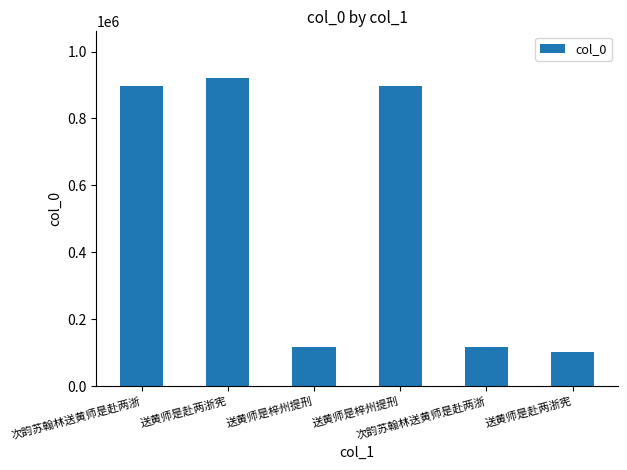

Count the number of categories in the chart.

6